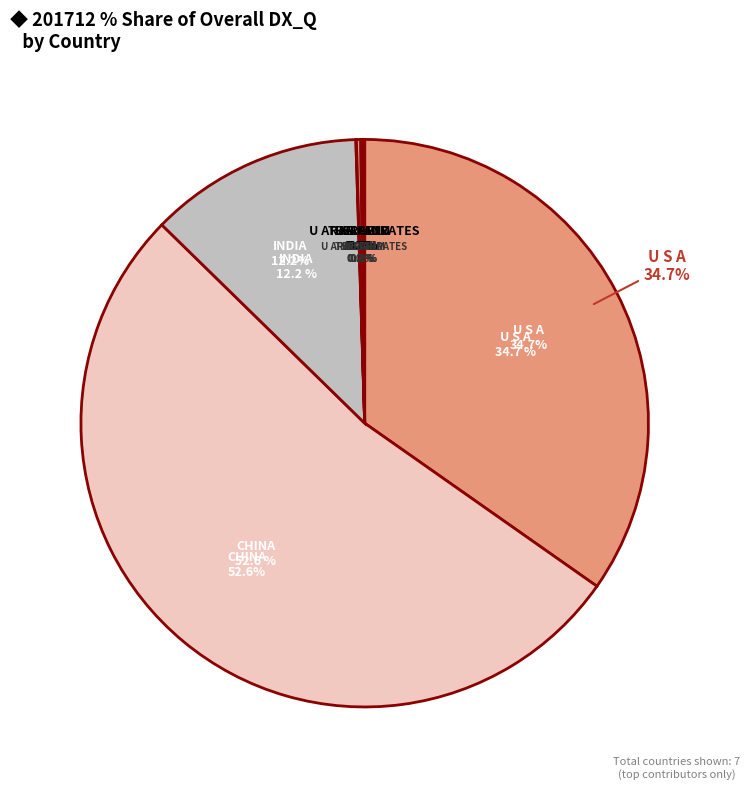

What is the smallest slice in the pie chart?

THAILAND